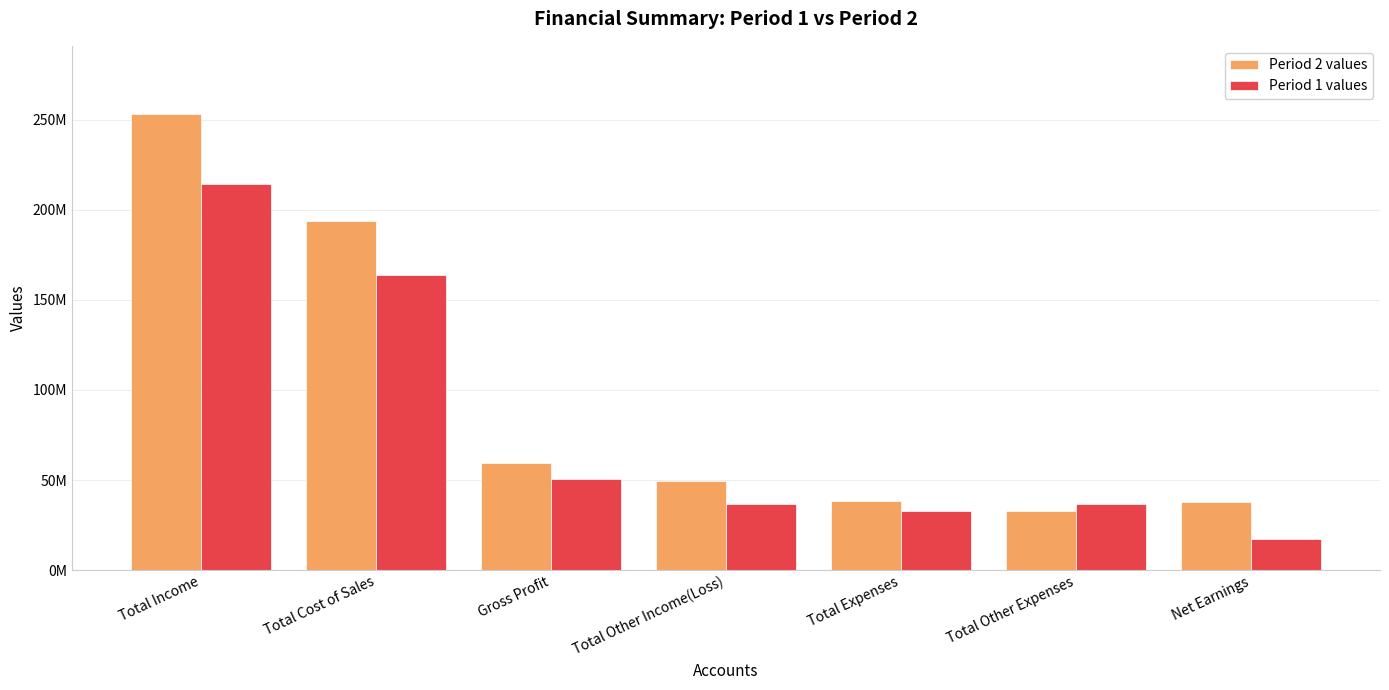

What are all the series names shown in the legend?

Period 2 values, Period 1 values